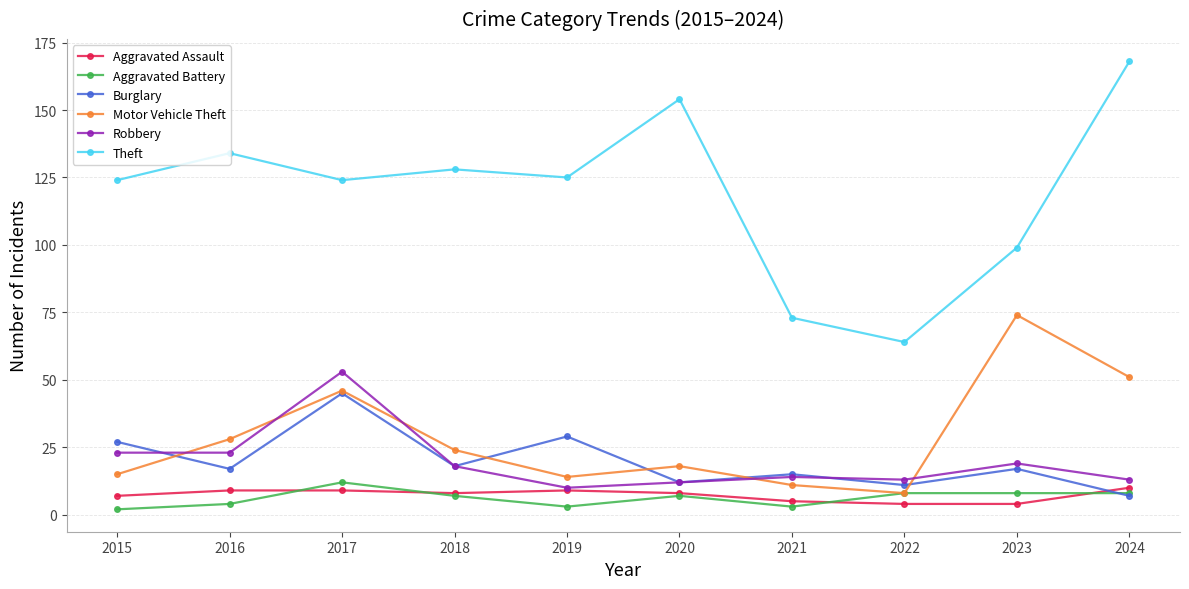

True or false: Theft has more than 0 points higher than both neighbors.

True